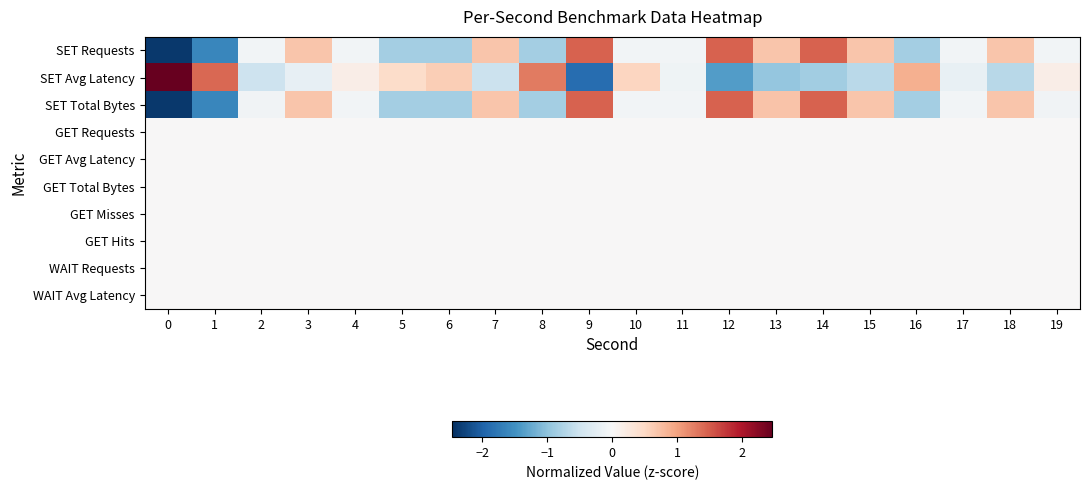

Reading left to right, what are all the values shown in this chart?

SET Requests: 0=-2.4	1=-1.6	2=-0.1	3=0.7	4=-0.1	5=-0.8	6=-0.8	7=0.7	8=-0.8	9=1.5	10=-0.1	11=-0.1	12=1.5	13=0.7	14=1.5	15=0.7	16=-0.8	17=-0.1	18=0.7	19=-0.1
SET Avg Latency: 0=2.5	1=1.4	2=-0.5	3=-0.2	4=0.2	5=0.5	6=0.6	7=-0.5	8=1.3	9=-1.9	10=0.5	11=-0.1	12=-1.4	13=-0.9	14=-0.9	15=-0.7	16=0.9	17=-0.2	18=-0.7	19=0.2
SET Total Bytes: 0=-2.4	1=-1.6	2=-0.1	3=0.7	4=-0.1	5=-0.8	6=-0.8	7=0.7	8=-0.8	9=1.5	10=-0.1	11=-0.1	12=1.5	13=0.7	14=1.5	15=0.7	16=-0.8	17=-0.1	18=0.7	19=-0.1
GET Requests: 0=0.0	1=0.0	2=0.0	3=0.0	4=0.0	5=0.0	6=0.0	7=0.0	8=0.0	9=0.0	10=0.0	11=0.0	12=0.0	13=0.0	14=0.0	15=0.0	16=0.0	17=0.0	18=0.0	19=0.0
GET Avg Latency: 0=0.0	1=0.0	2=0.0	3=0.0	4=0.0	5=0.0	6=0.0	7=0.0	8=0.0	9=0.0	10=0.0	11=0.0	12=0.0	13=0.0	14=0.0	15=0.0	16=0.0	17=0.0	18=0.0	19=0.0
GET Total Bytes: 0=0.0	1=0.0	2=0.0	3=0.0	4=0.0	5=0.0	6=0.0	7=0.0	8=0.0	9=0.0	10=0.0	11=0.0	12=0.0	13=0.0	14=0.0	15=0.0	16=0.0	17=0.0	18=0.0	19=0.0
GET Misses: 0=0.0	1=0.0	2=0.0	3=0.0	4=0.0	5=0.0	6=0.0	7=0.0	8=0.0	9=0.0	10=0.0	11=0.0	12=0.0	13=0.0	14=0.0	15=0.0	16=0.0	17=0.0	18=0.0	19=0.0
GET Hits: 0=0.0	1=0.0	2=0.0	3=0.0	4=0.0	5=0.0	6=0.0	7=0.0	8=0.0	9=0.0	10=0.0	11=0.0	12=0.0	13=0.0	14=0.0	15=0.0	16=0.0	17=0.0	18=0.0	19=0.0
WAIT Requests: 0=0.0	1=0.0	2=0.0	3=0.0	4=0.0	5=0.0	6=0.0	7=0.0	8=0.0	9=0.0	10=0.0	11=0.0	12=0.0	13=0.0	14=0.0	15=0.0	16=0.0	17=0.0	18=0.0	19=0.0
WAIT Avg Latency: 0=0.0	1=0.0	2=0.0	3=0.0	4=0.0	5=0.0	6=0.0	7=0.0	8=0.0	9=0.0	10=0.0	11=0.0	12=0.0	13=0.0	14=0.0	15=0.0	16=0.0	17=0.0	18=0.0	19=0.0